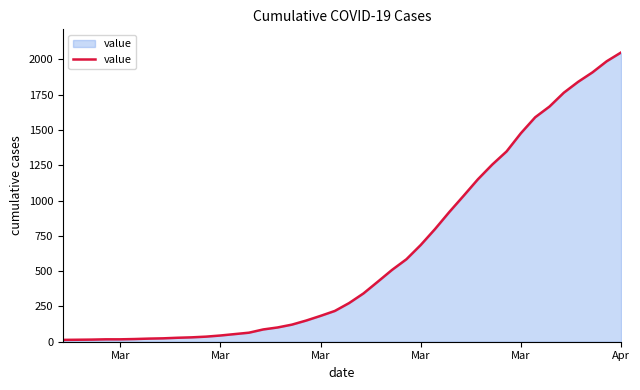

What is the maximum value shown in the chart?

2049